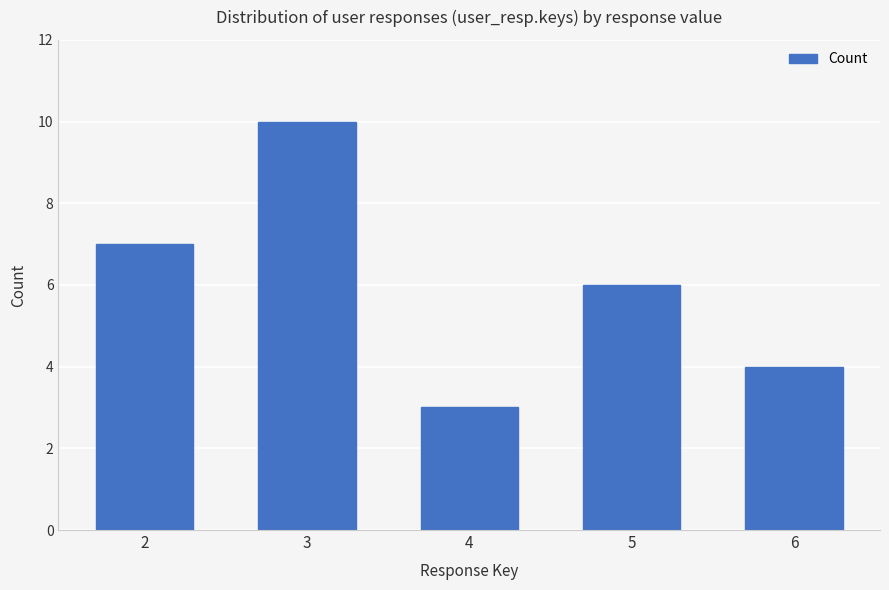

At which label is the value closest to 6?

5